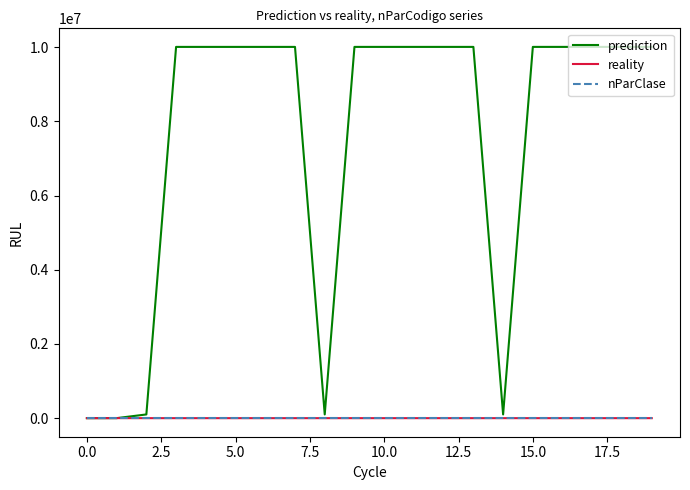

Which series has the largest range (max minus min)?

prediction